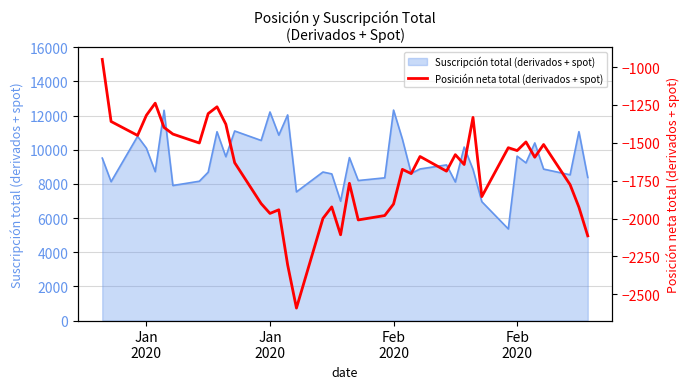

Count the number of categories in the chart.

40